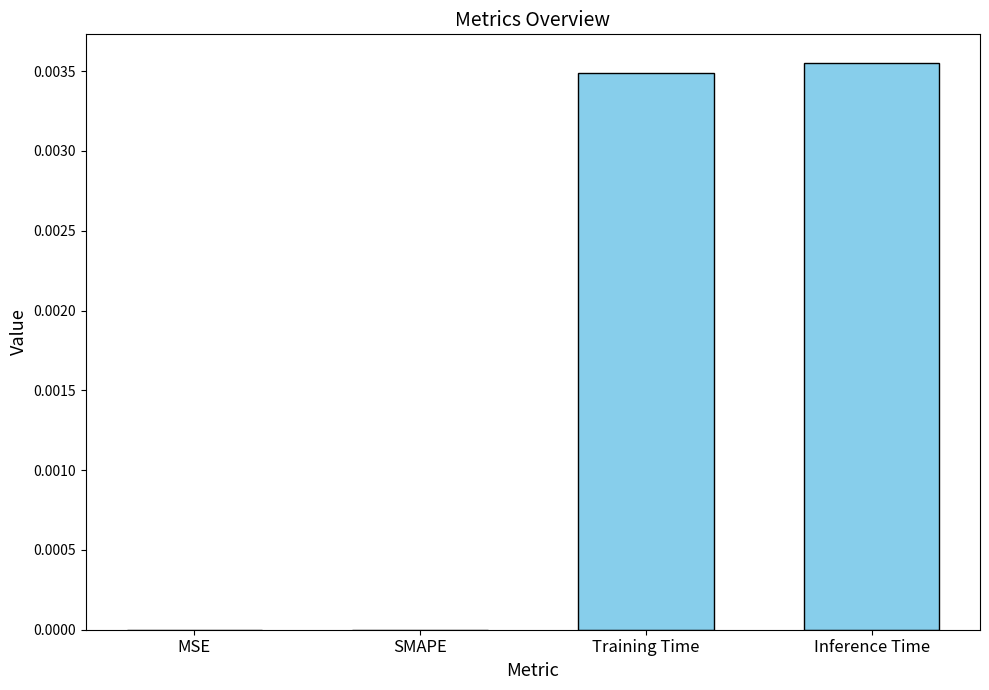

The value at SMAPE is 0.0. True or false?

True